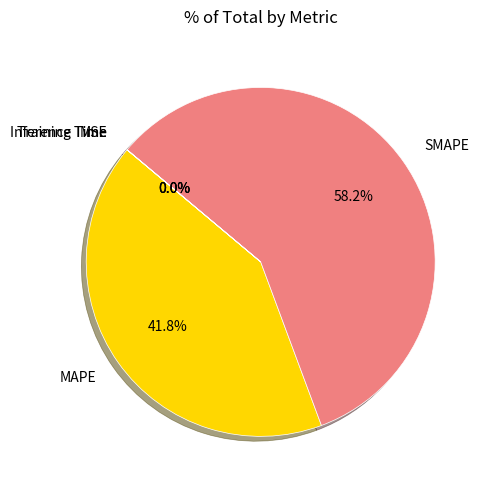

What percentage is NOT represented by MAPE?

58.2%